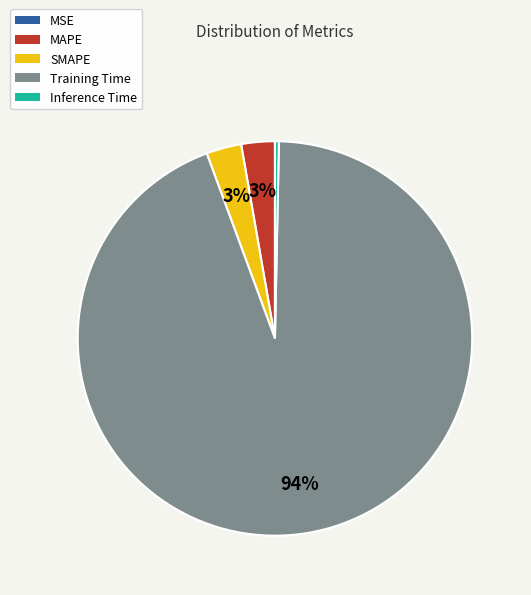

Which category has the biggest portion of the pie?

Training Time